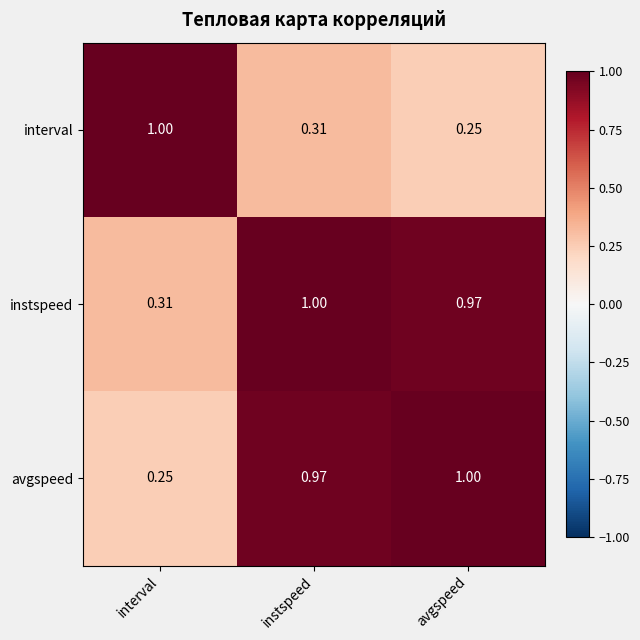

Which series changed the most between instspeed and avgspeed?

interval